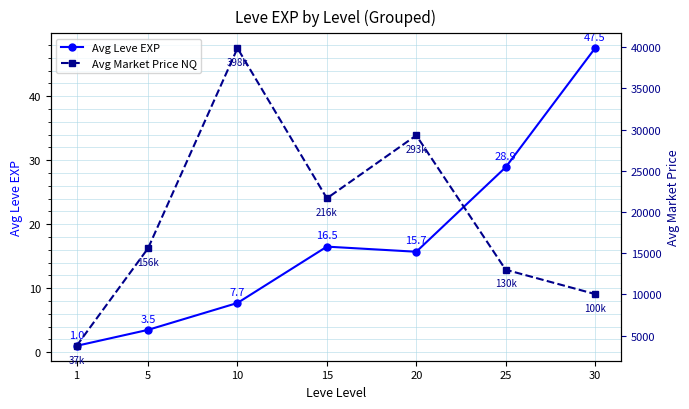

True or false: Avg Market Price NQ has a value of 15611.0 at 5.

True